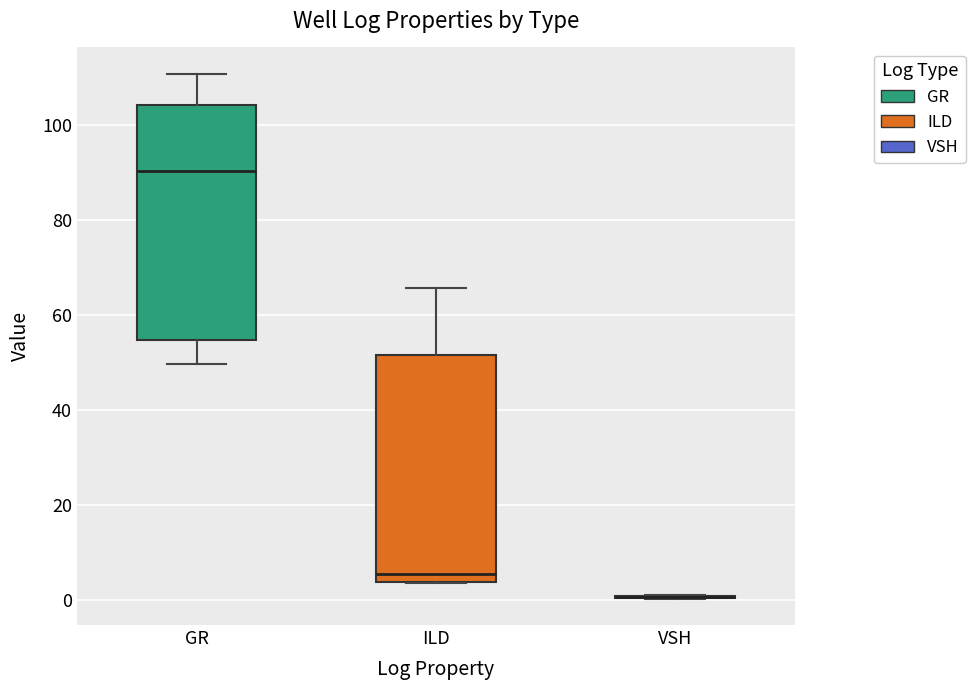

Reading left to right, read every box against the y-axis: the position of its median line, the range the box covers, and the ends of its whiskers. The values are not printed on the chart, so give them approximately, as read against the axis.

GR: median 90, box 54 to 104, whiskers 50 to 110
ILD: median 6, box 4 to 52, whiskers 4 to 66
VSH: box collapsed to a line at 0, whiskers 0 to 0